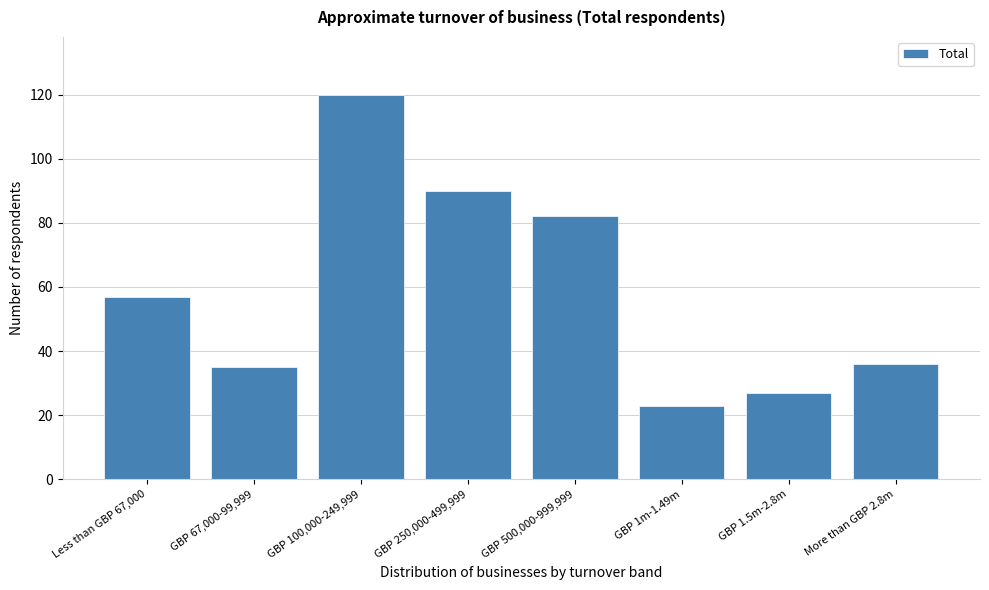

Reading left to right, transcribe all the data shown in this chart.

57	35	120	90	82	23	27	36